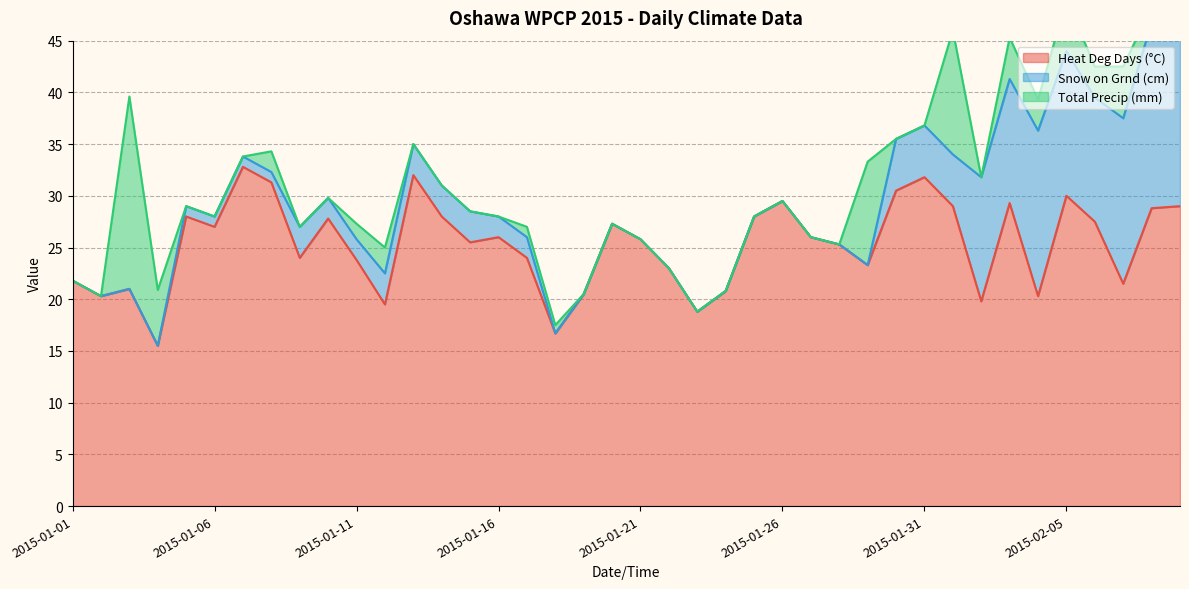

What is the total value across all series at 2015-01-14?

31.0